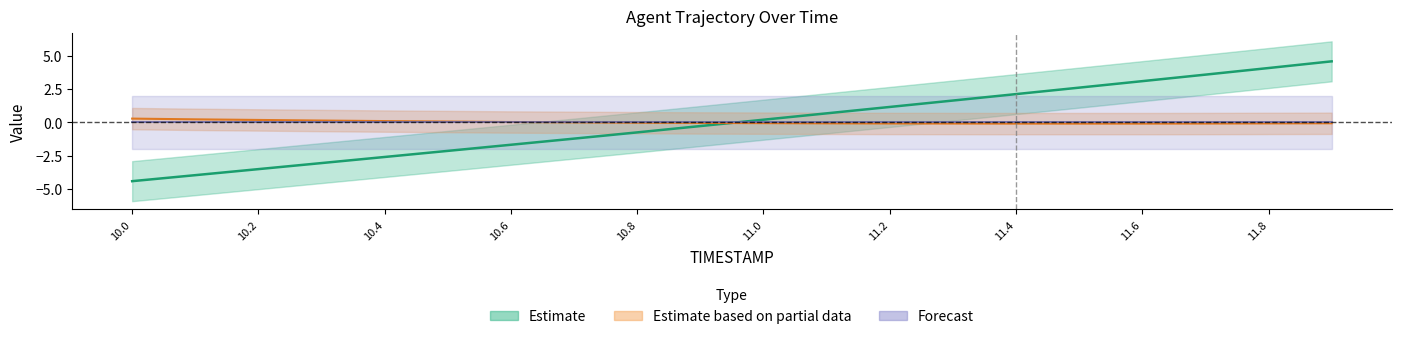

What is the smallest value displayed?

-4.4